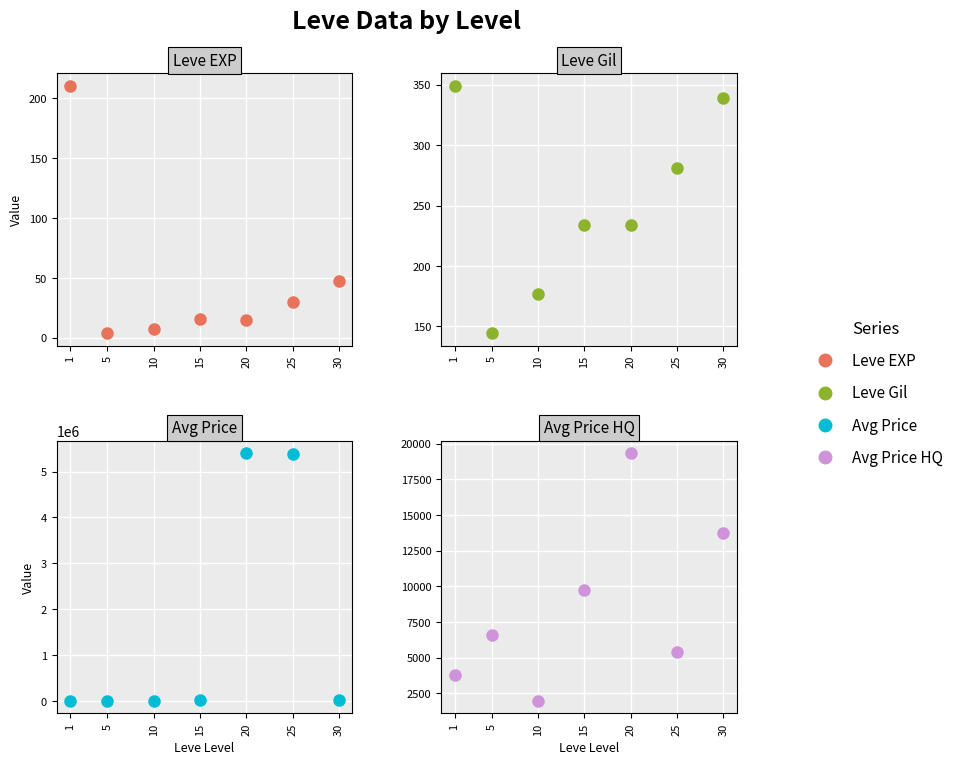

What are all the series names shown in the legend?

Leve EXP, Leve Gil, Avg Price, Avg Price HQ